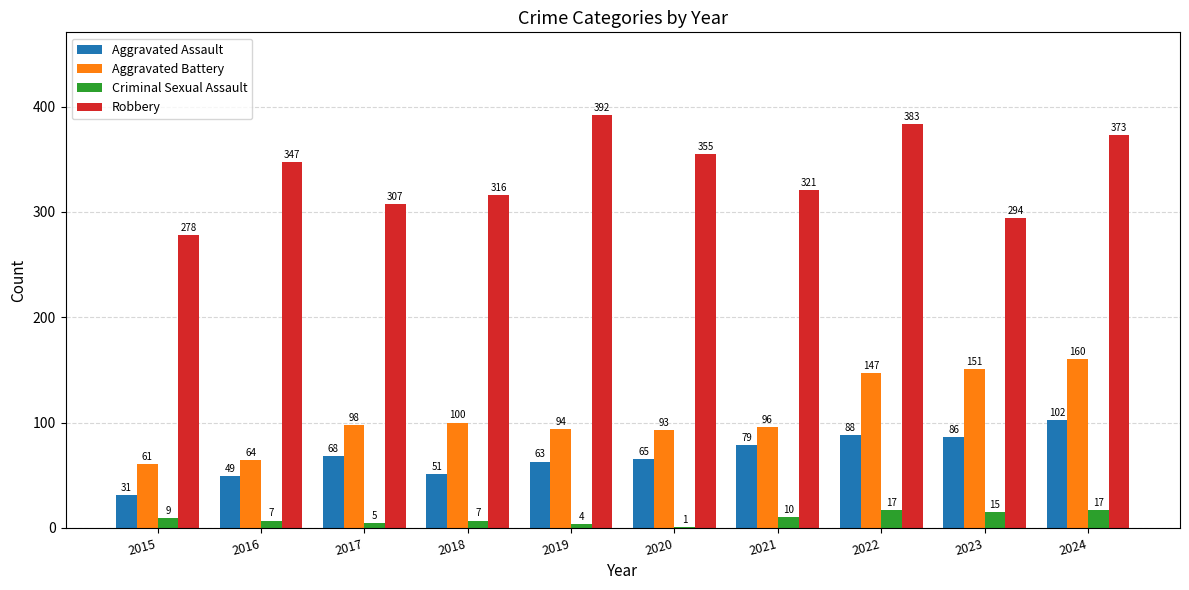

Between 2018 and 2019, which series saw the biggest shift?

Robbery